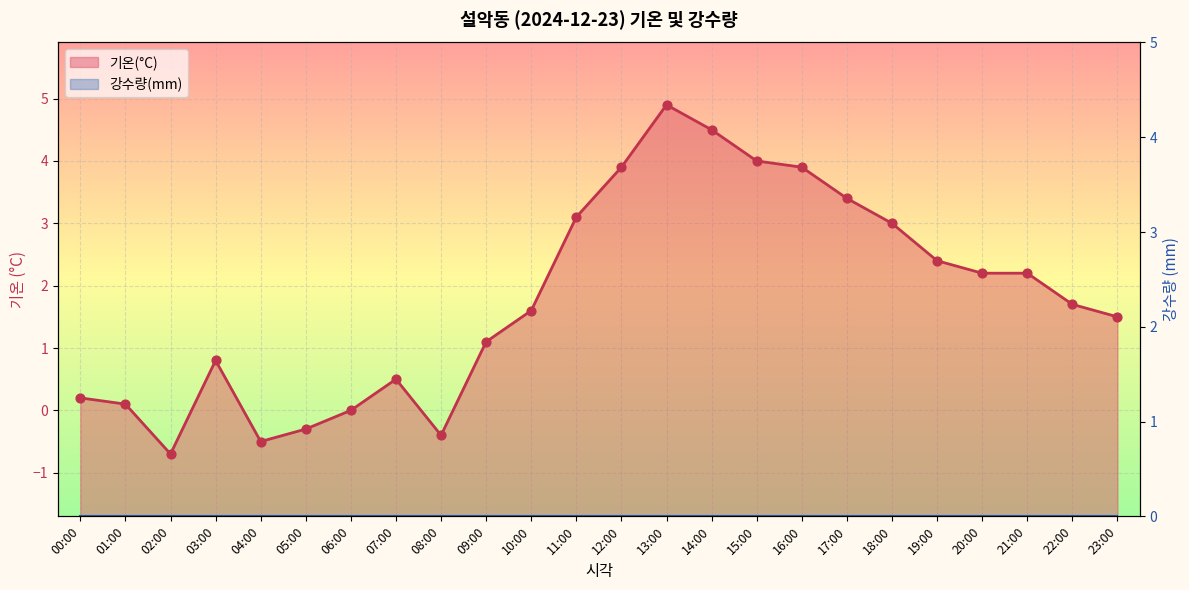

Is the value of 기온(°C) 선 at 12:00 greater than the value of 강수량(mm) 선 at 03:00?

Yes